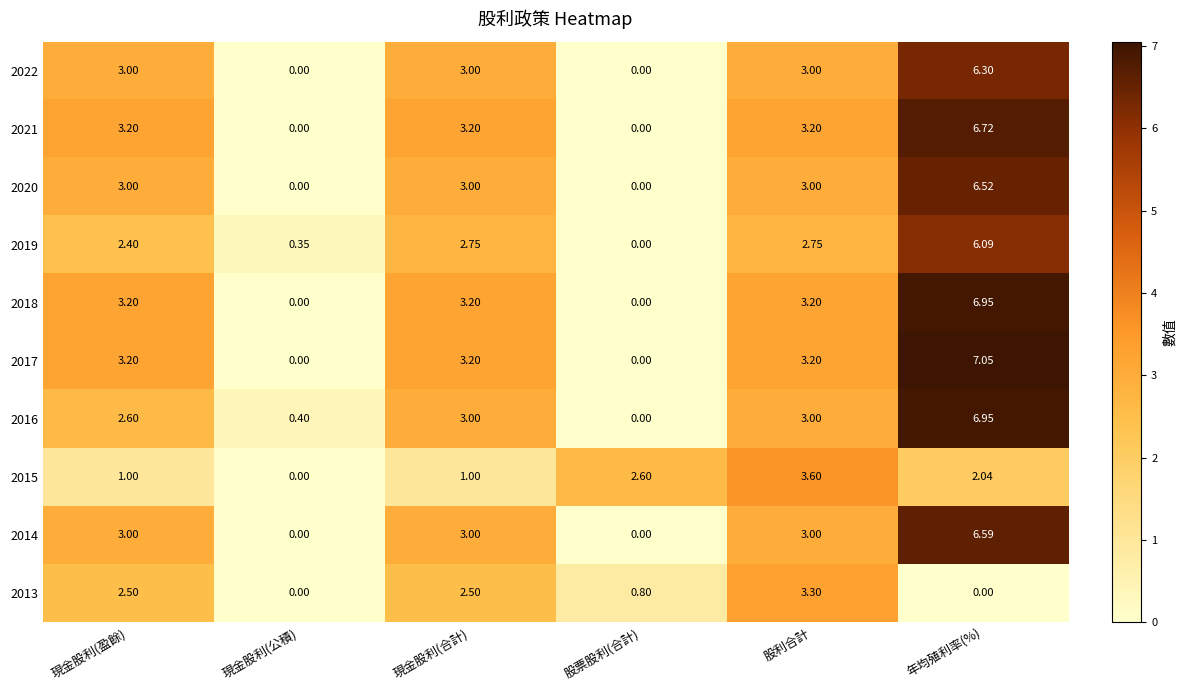

At which label does 2021 first exceed 3?

現金股利(盈餘)